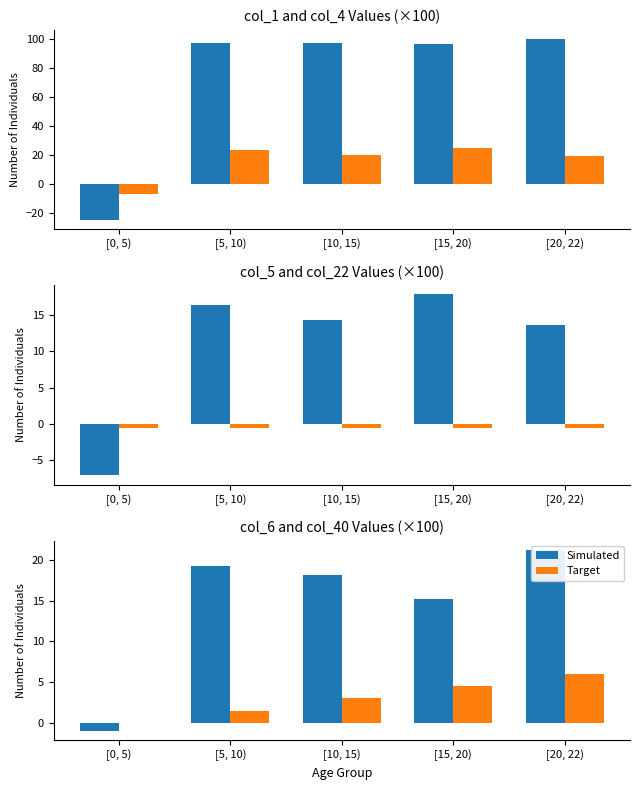

Which series has the largest total across all categories?

Simulated